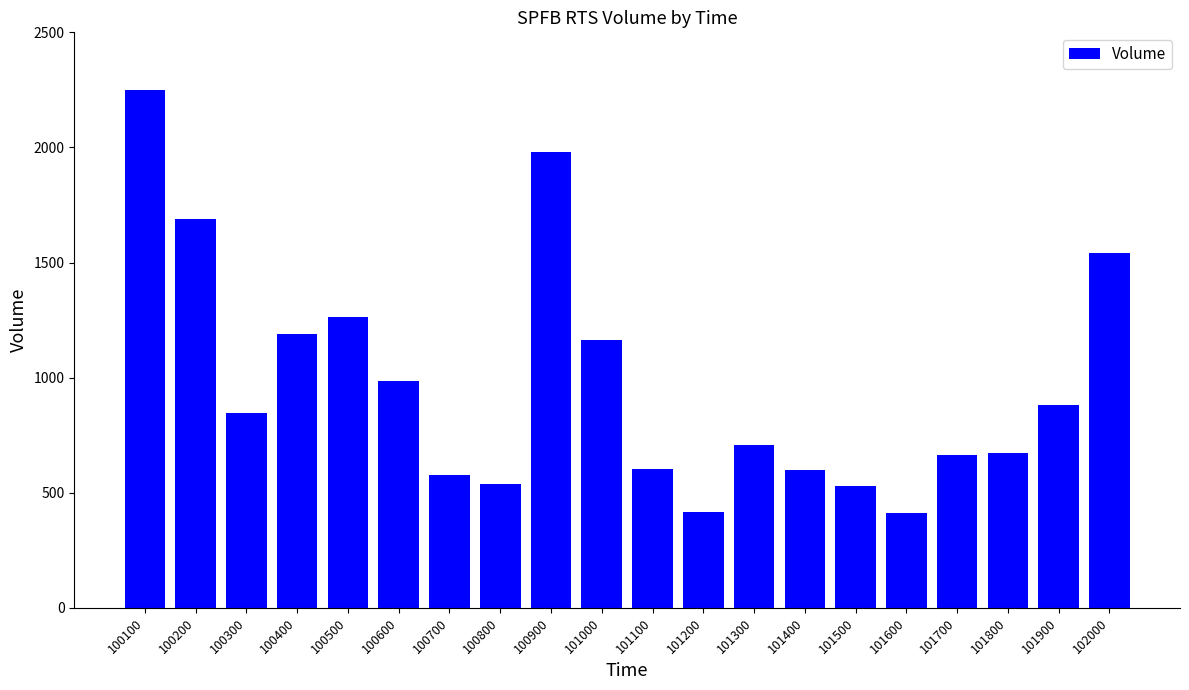

The value at 100100 is 2969. True or false?

False